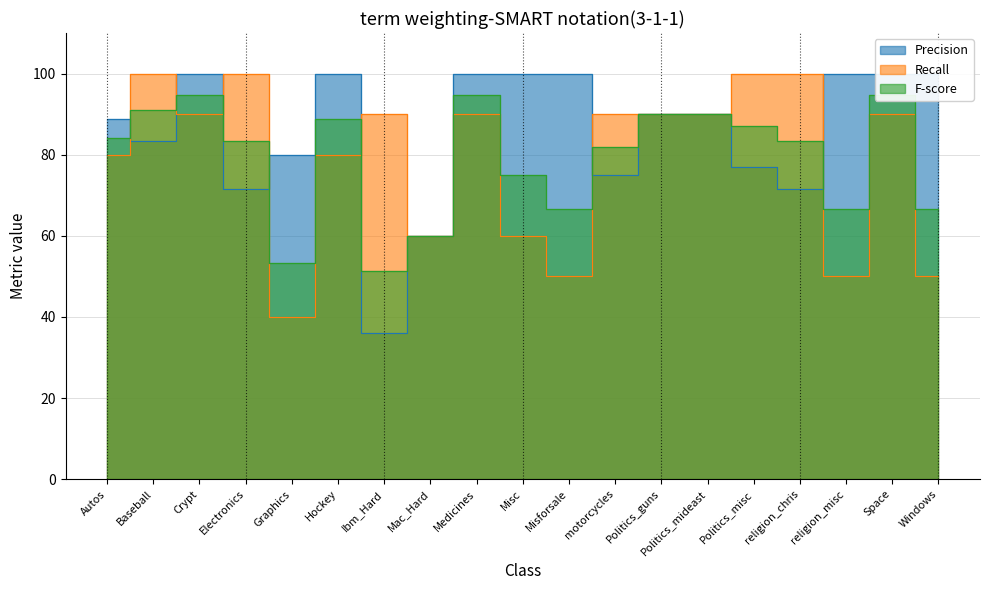

What is the value of the Precision point at the 14th from the left?

90.0